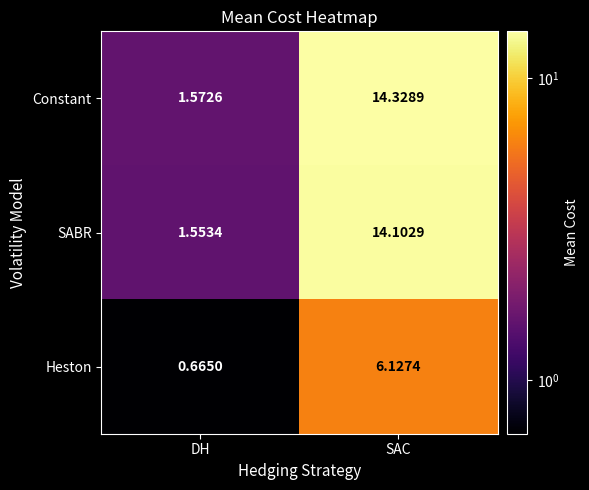

Which series changed the most between DH and SAC?

Constant